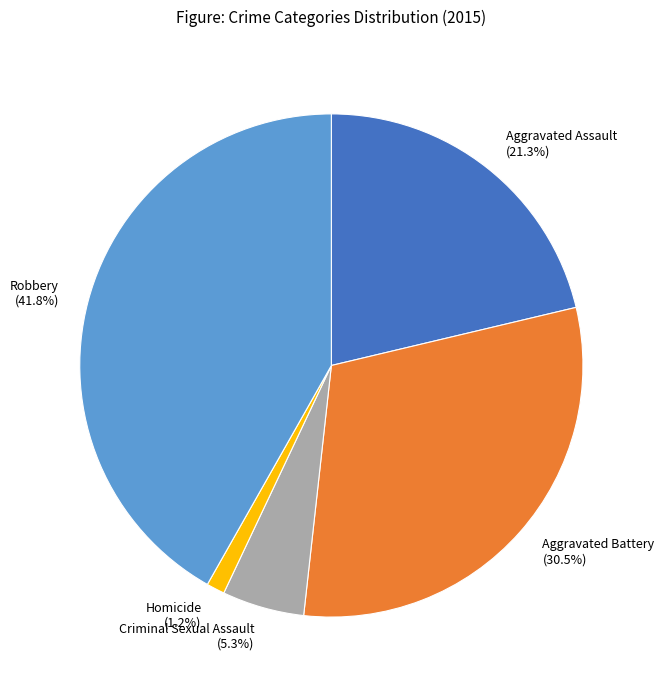

How many slices are in this pie chart?

5